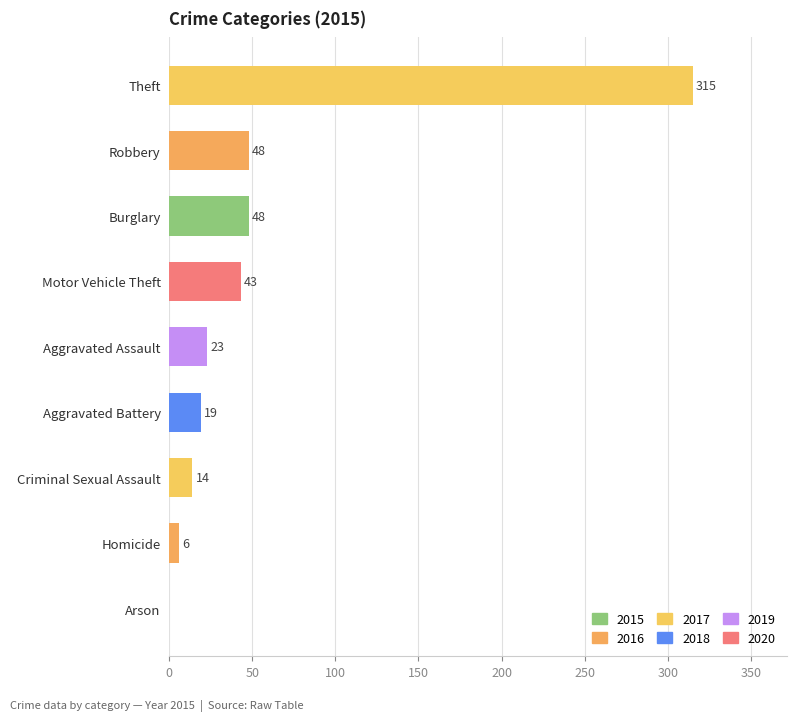

What is the sum of all values?

516